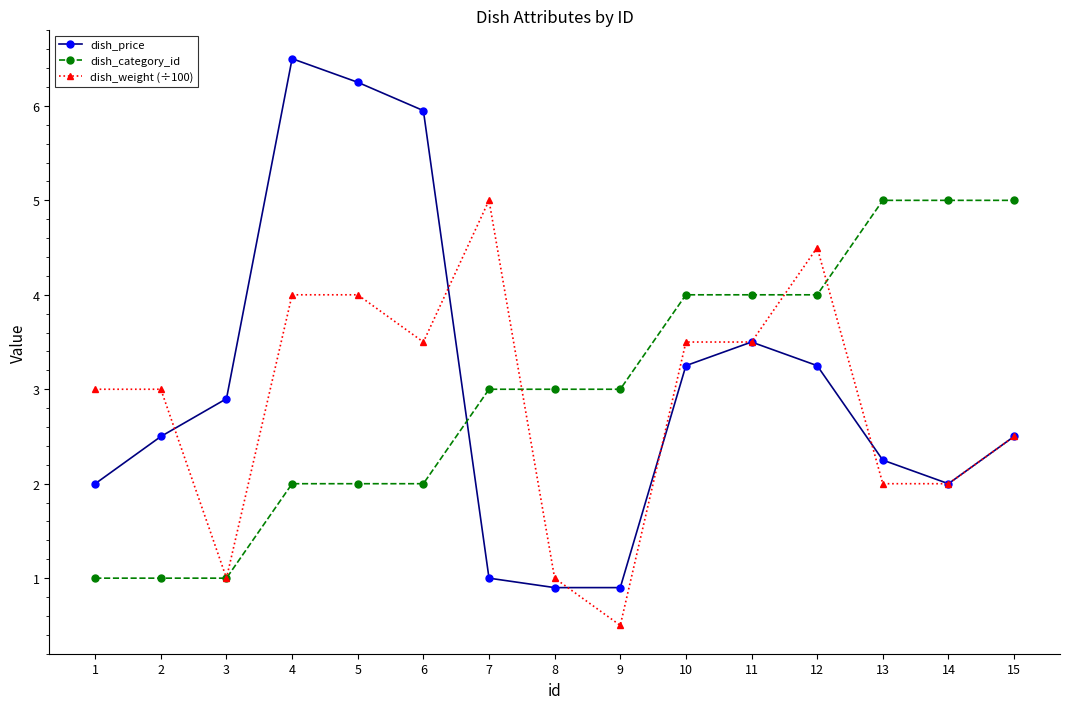

What is the minimum value for dish_price?

0.9